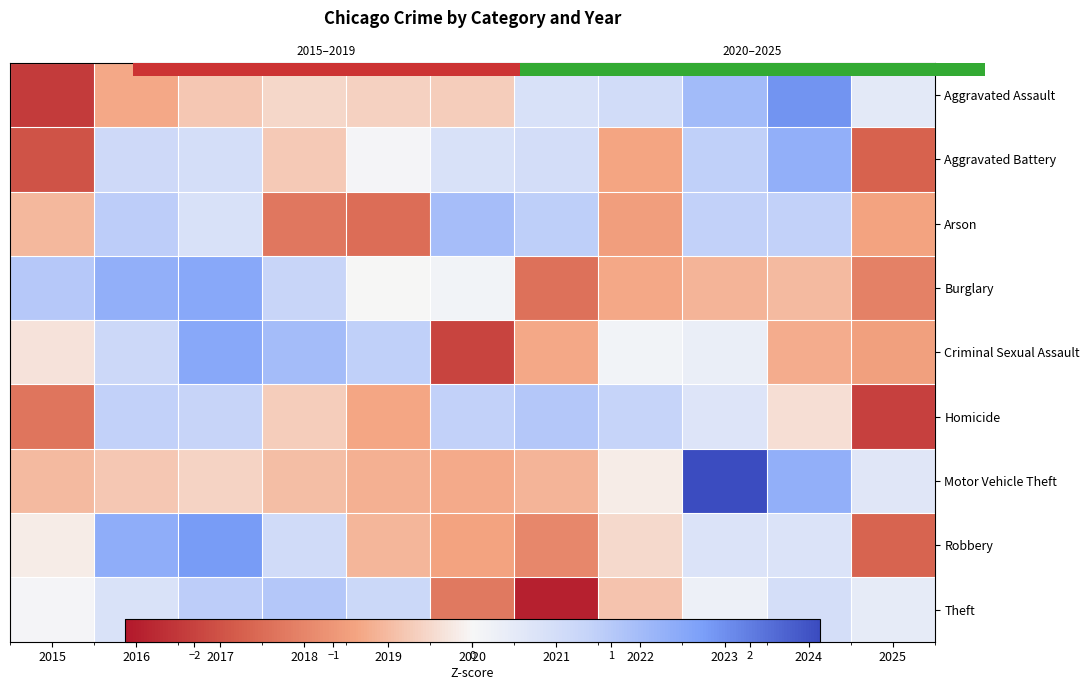

The Arson series shows -1.4 at 2018. True or false?

True